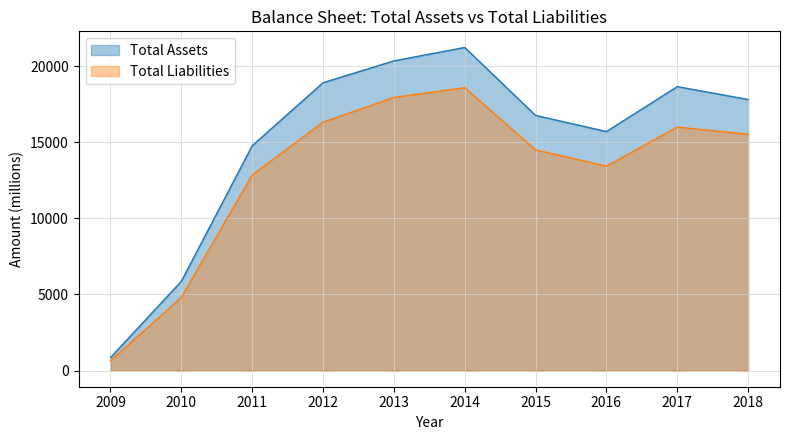

What is the difference between the Total Assets values at 2010 and 2013?

14489